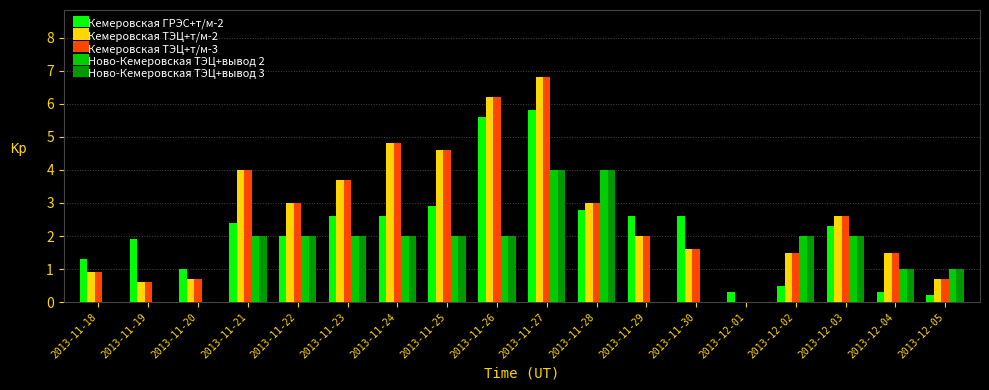

What is the maximum value for Ново-Кемеровская ТЭЦ+вывод 3?

4.0